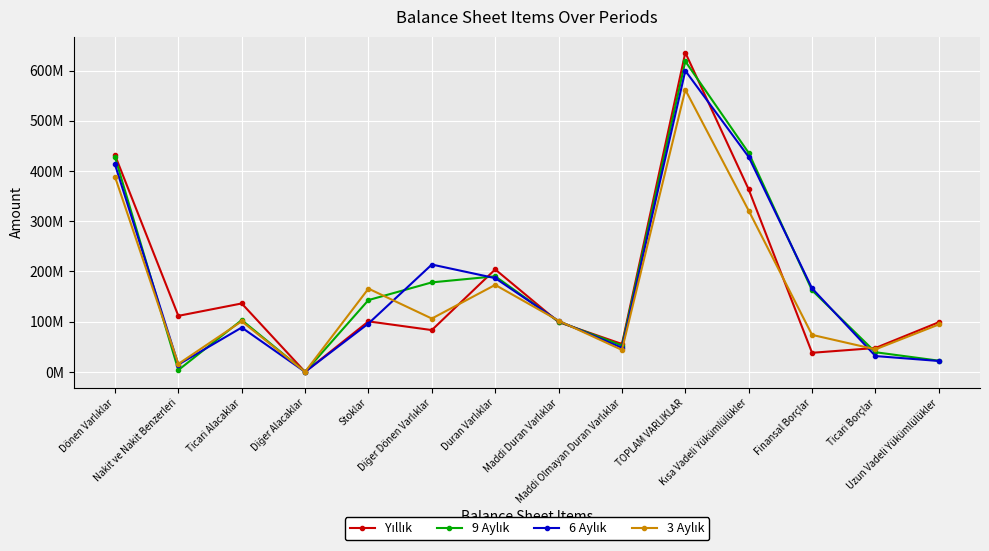

What is the difference between the 6 Aylık values at Finansal Borçlar and Maddi Duran Varlıklar?

64955905